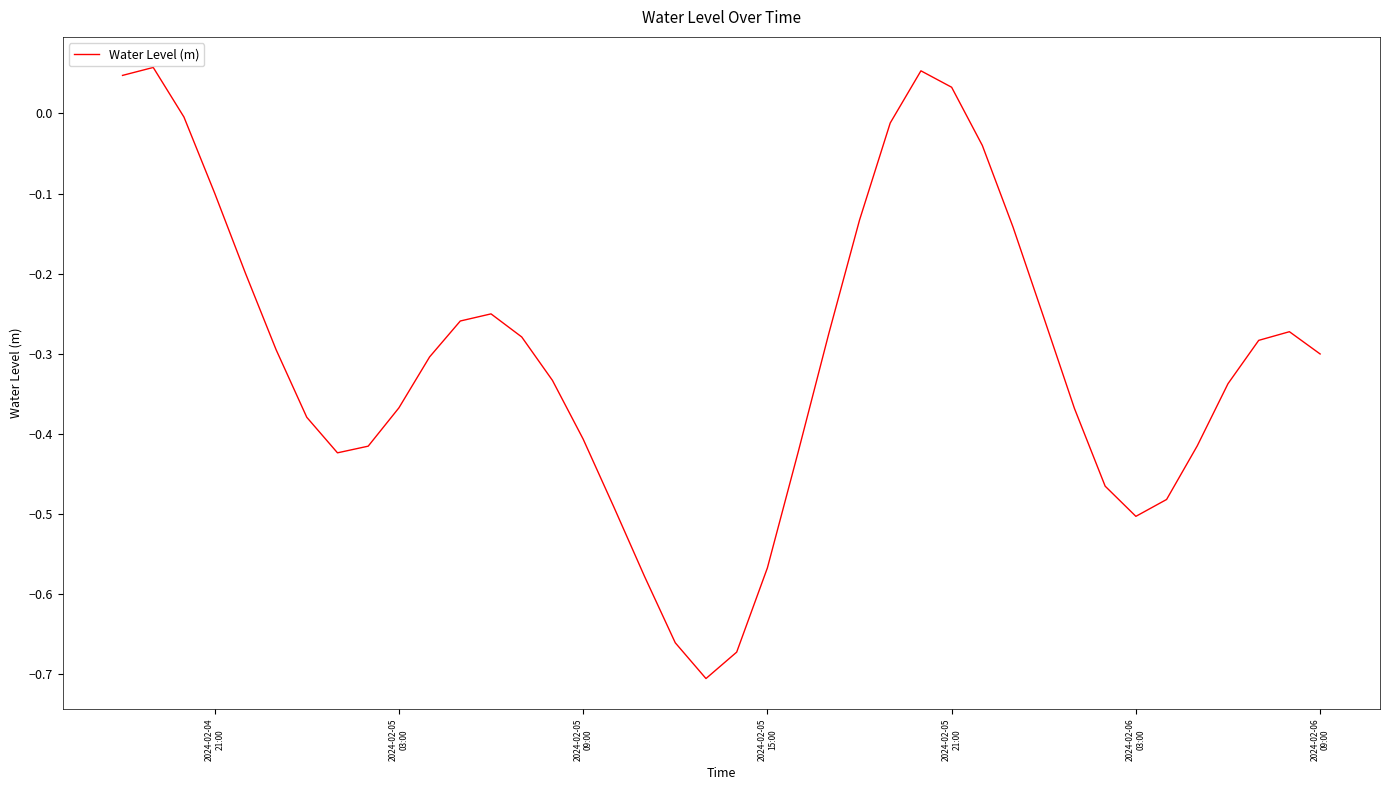

What is the difference between the maximum and minimum values?

0.8